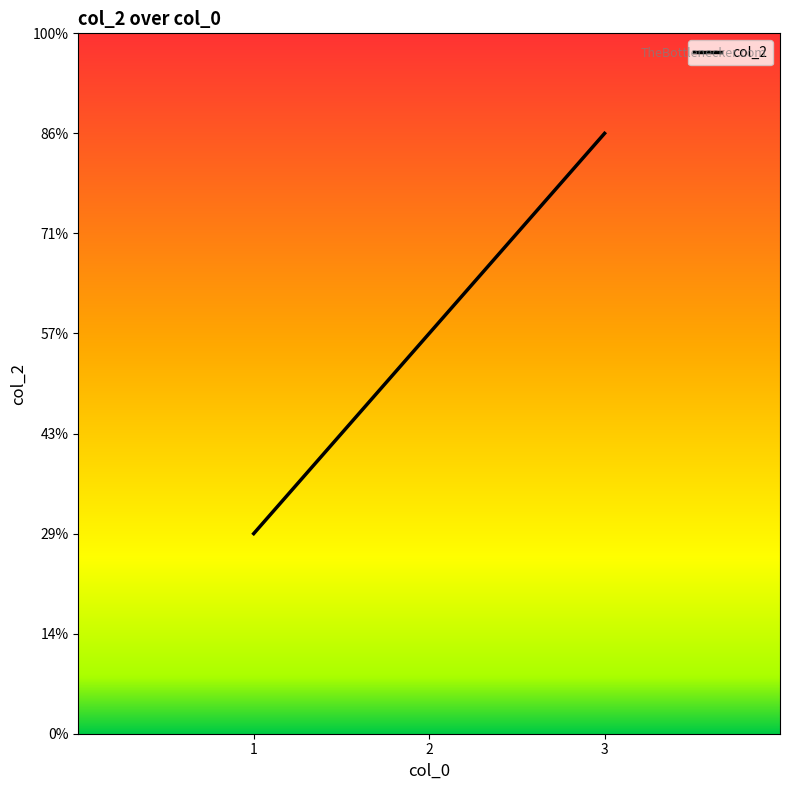

Is this an area chart (filled region under the line)?

No